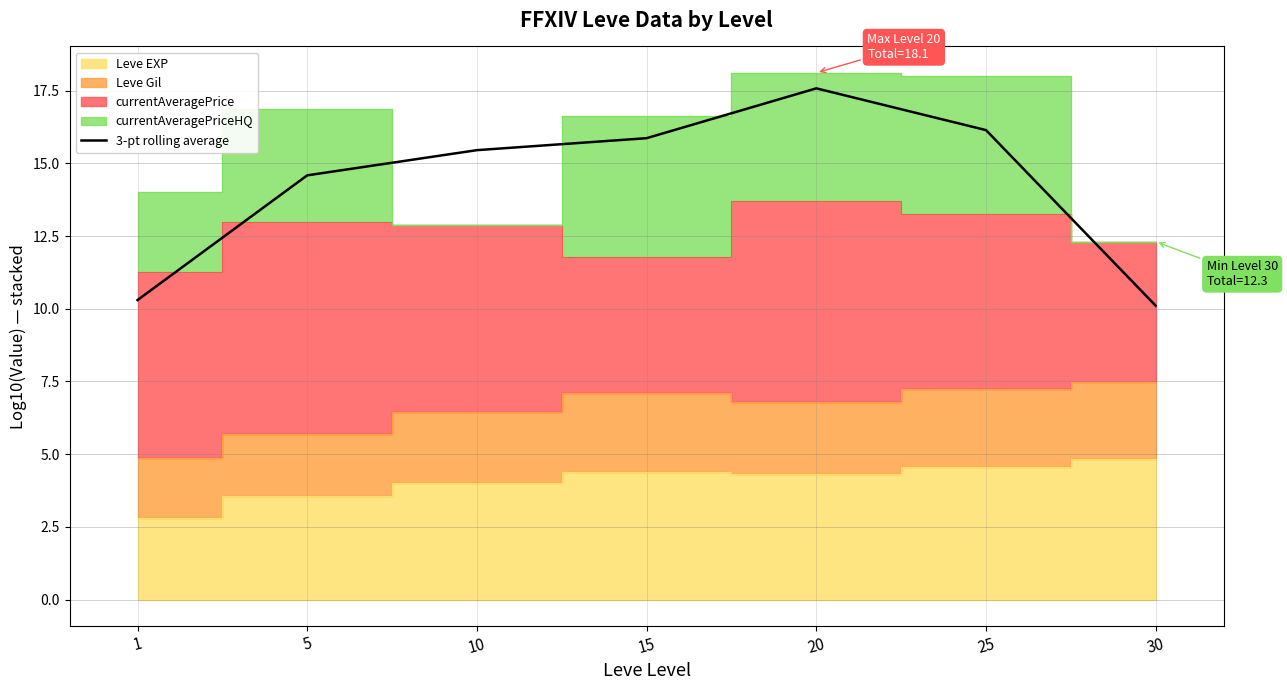

Rank the categories by value from highest to lowest.

20, 25, 15, 10, 5, 1, 30